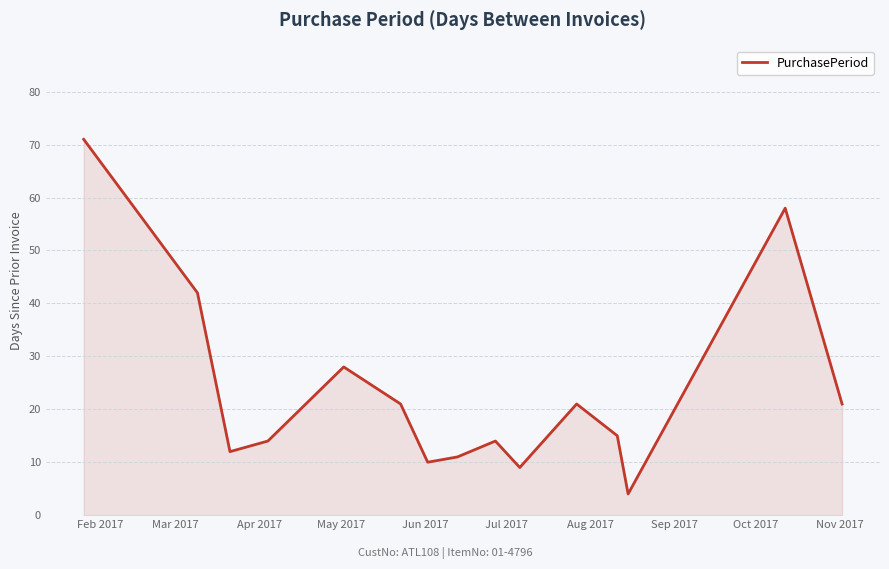

What is the difference between the maximum and minimum values?

67